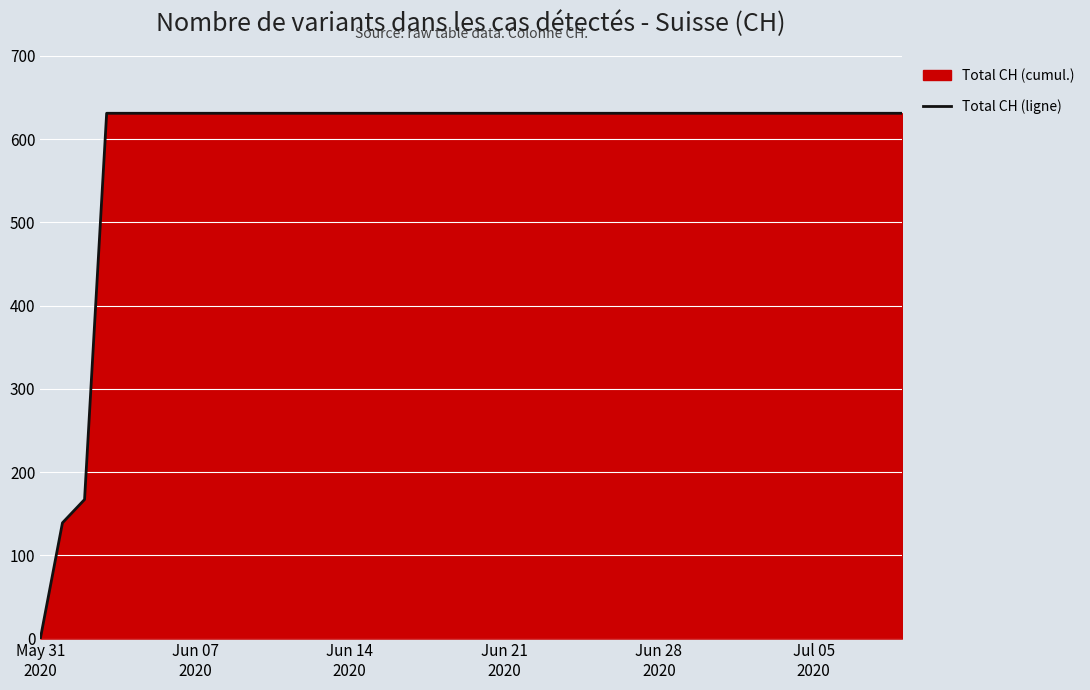

What is the difference between the maximum and minimum values?

631